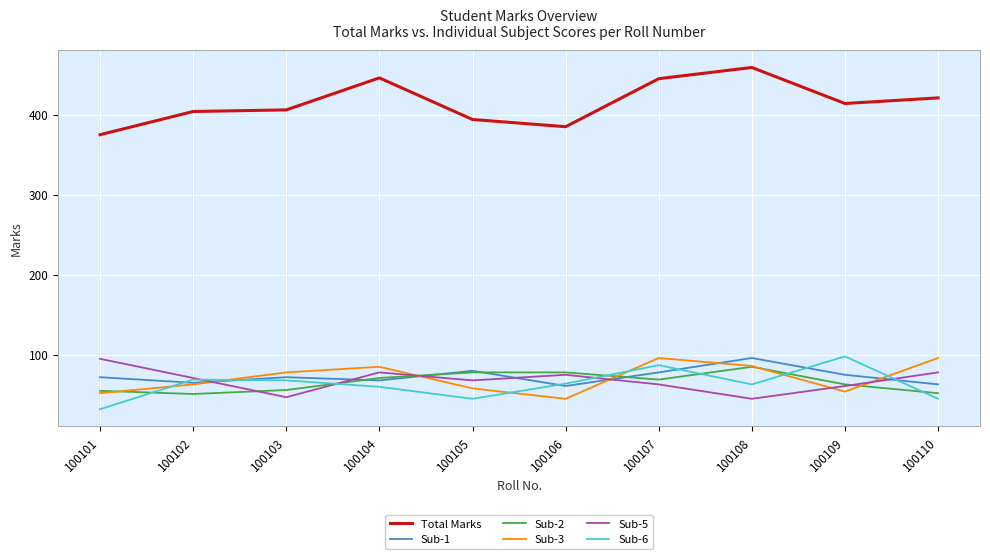

At which label does Total Marks first exceed 414?

100104